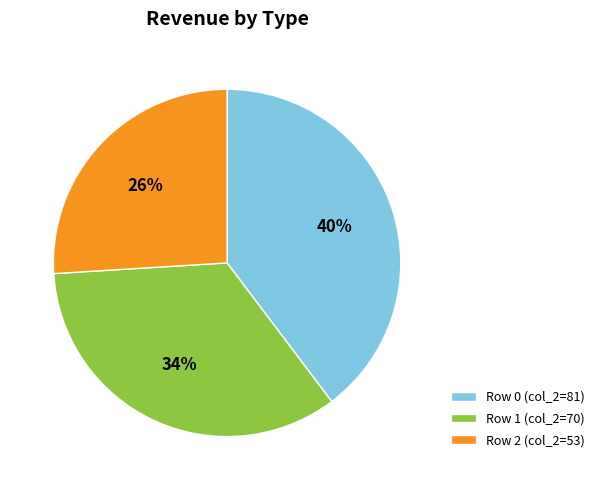

The Row 2 (col_2=53) slice represents 39% of the pie. True or false?

False